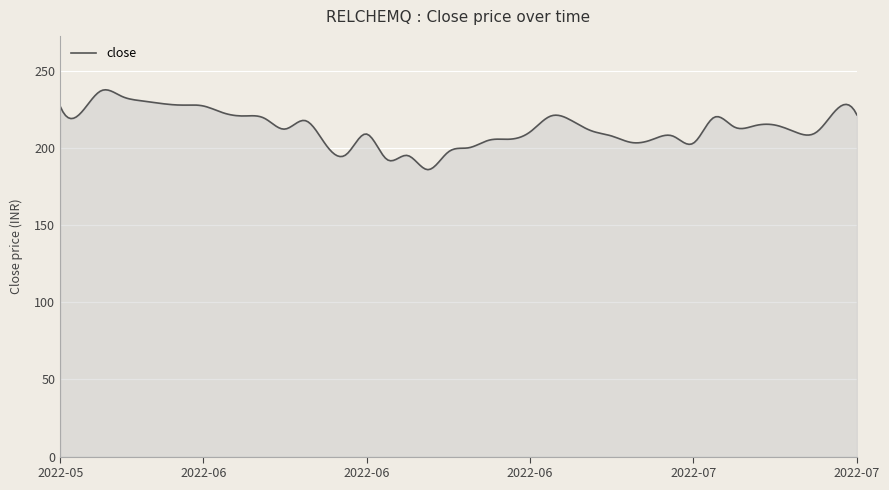

What is the greatest value displayed?

237.8